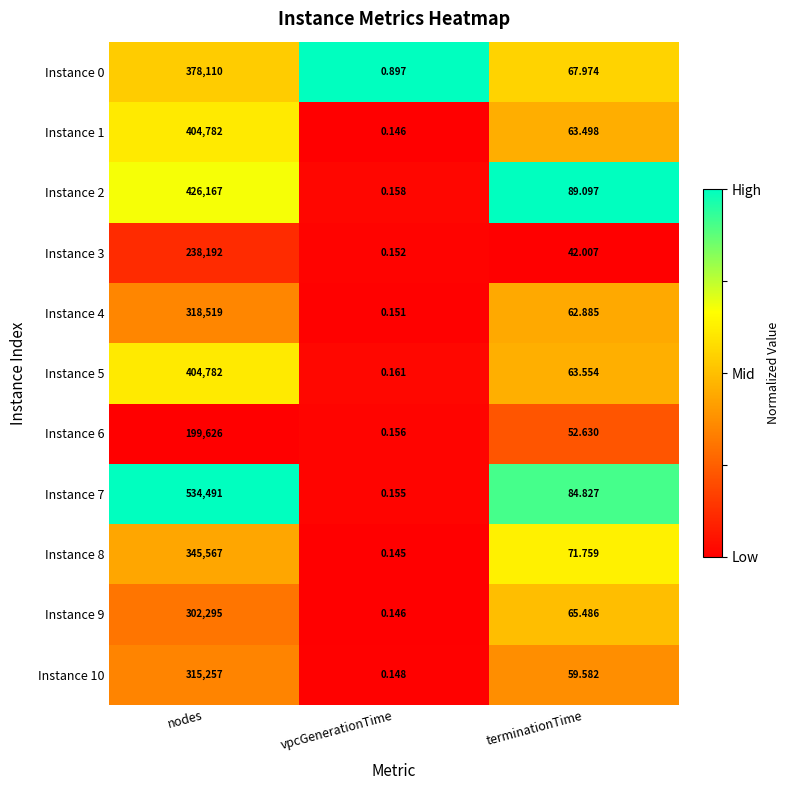

Which series has the largest range (max minus min)?

Instance 7